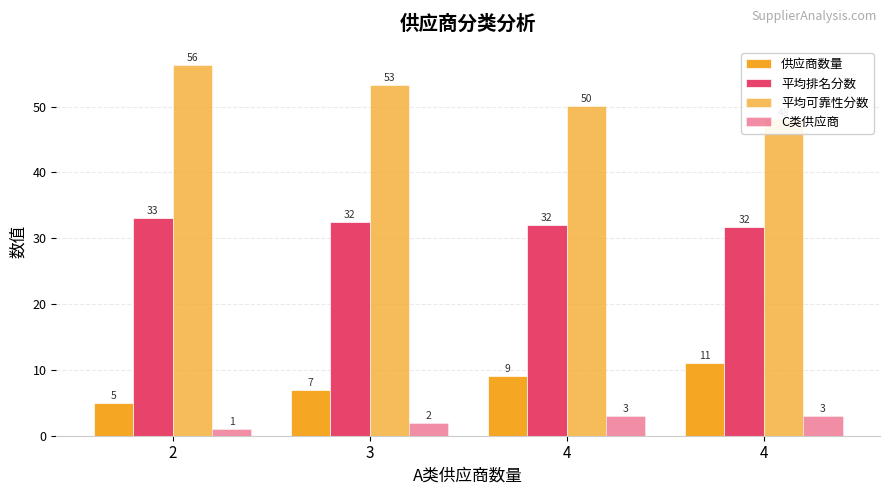

What is the value of the 供应商数量 bar at the 3rd from the left?

9.0